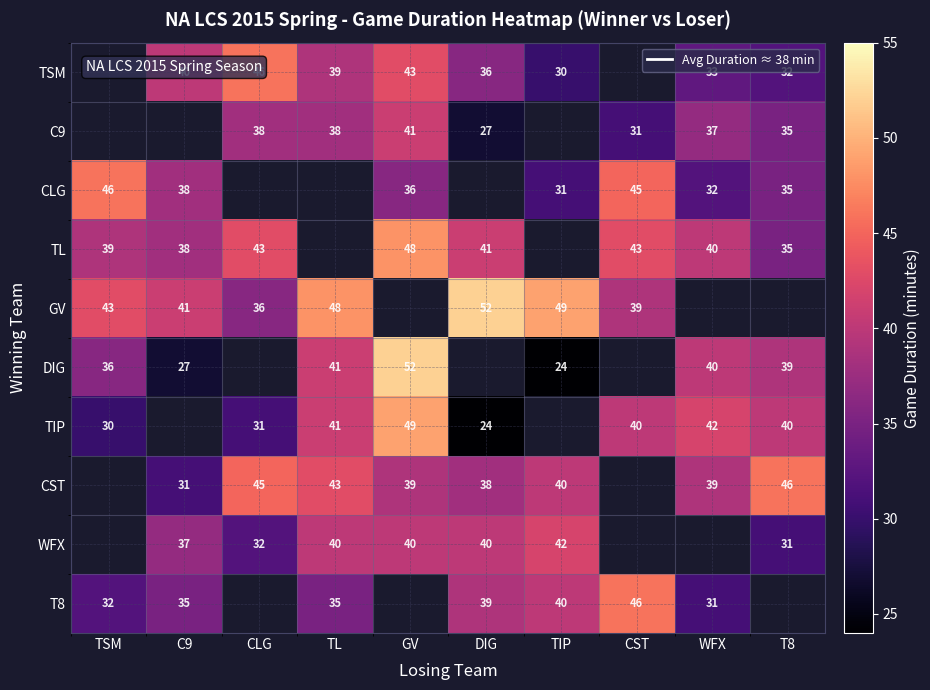

What is the difference between the T8 values at DIG and C9?

4